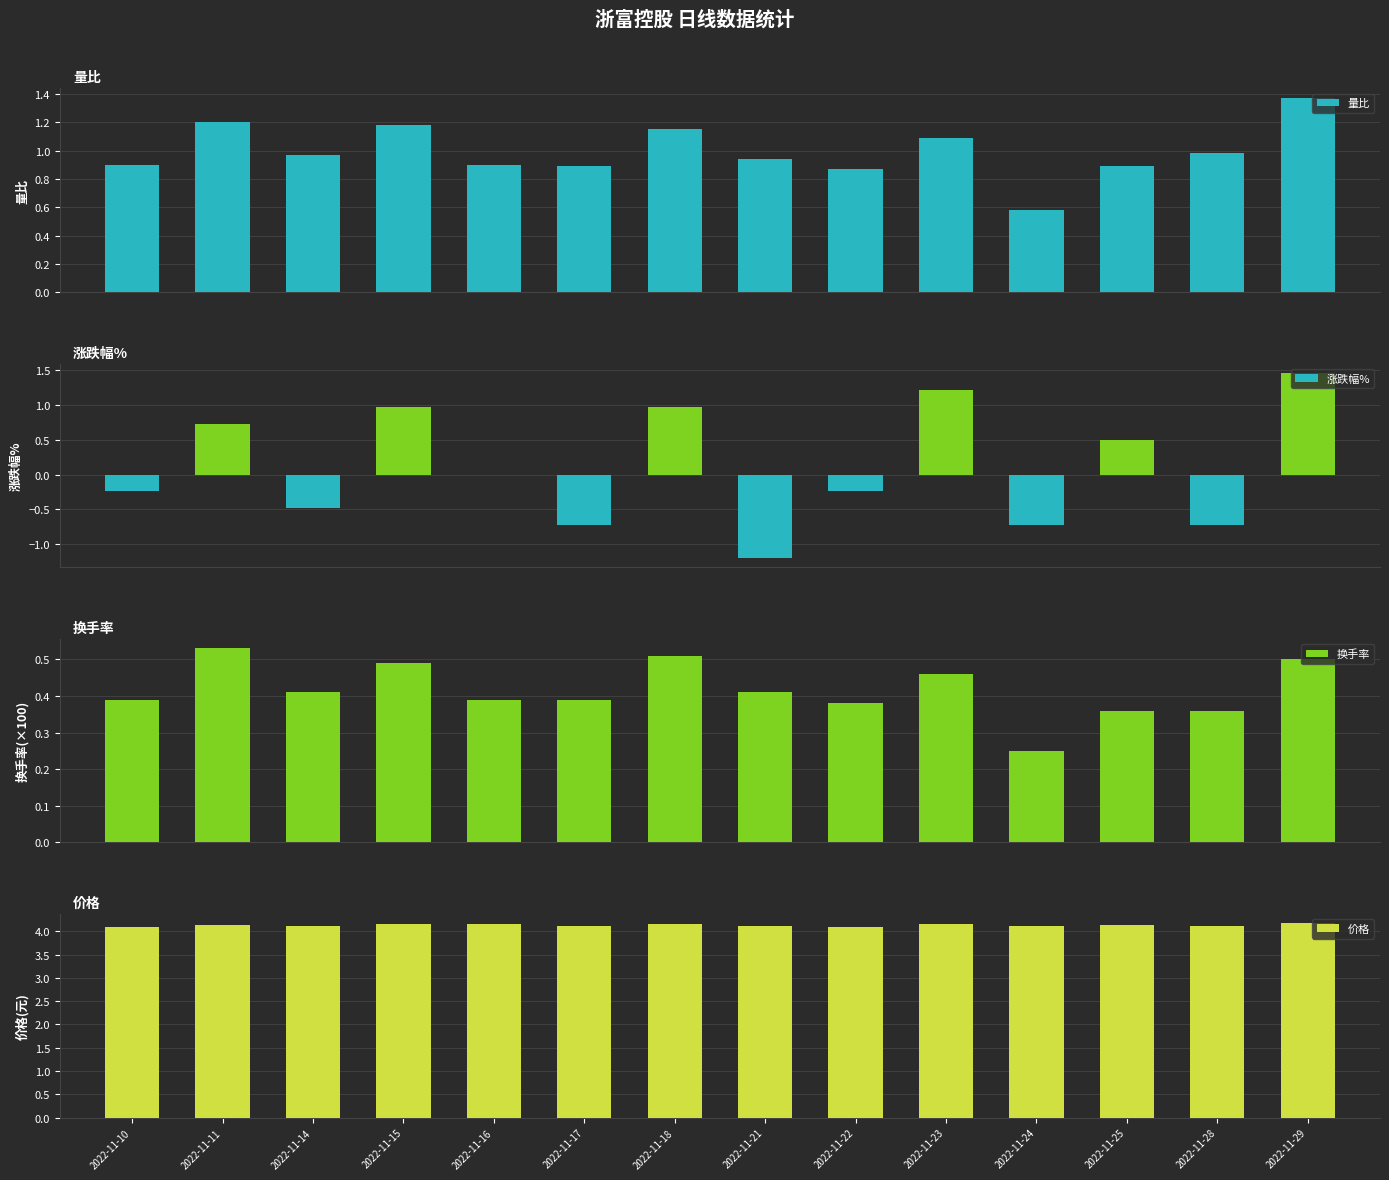

What are all the series names shown in the legend?

量比, 涨跌幅%, 换手率, 价格